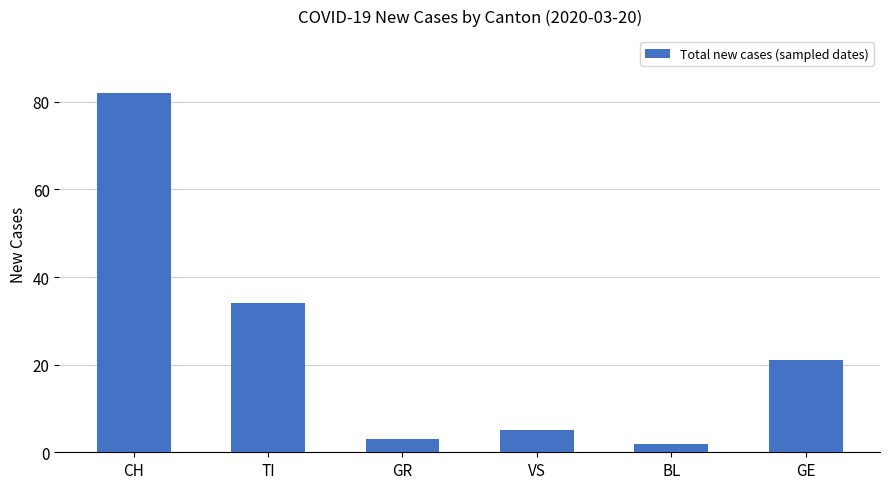

Is it true that the value at TI is 34?

True